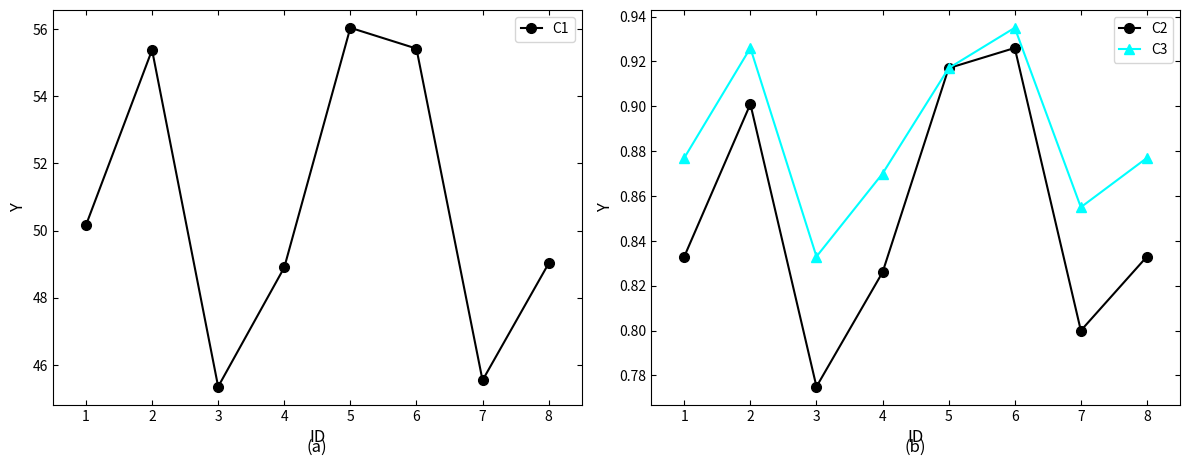

Where is C3 nearest to the value 0?

3